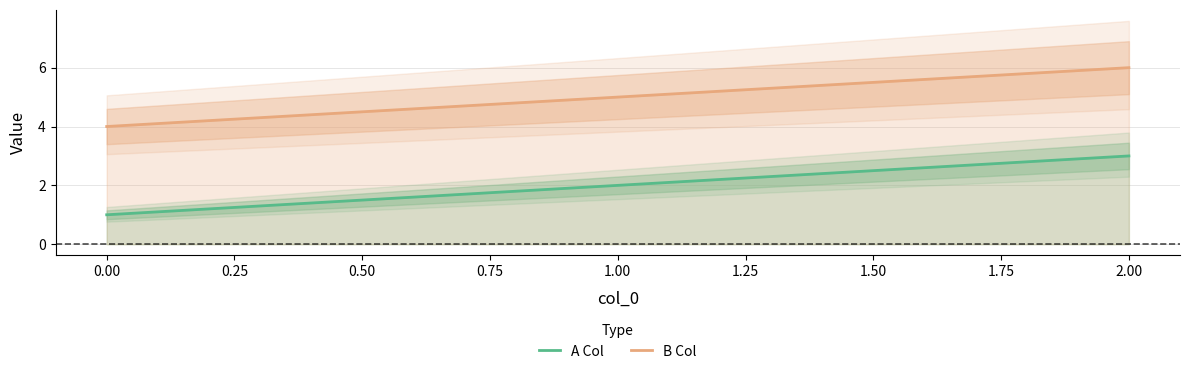

The B Col series shows 5 at 1.00. True or false?

True